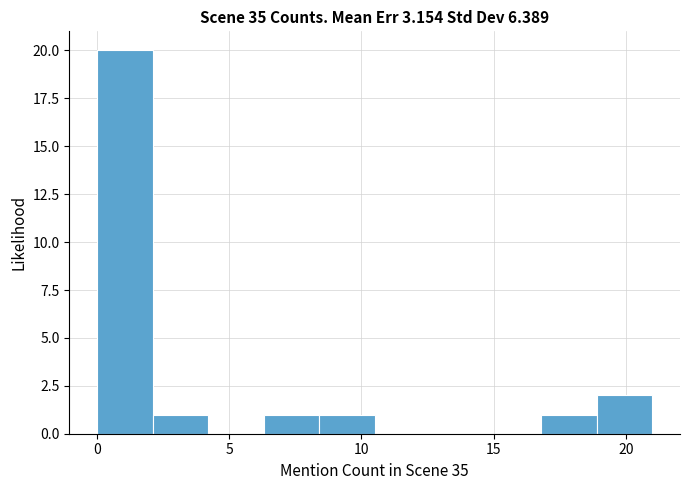

What is the height of the bar covering 16.8 to 18.9 on the x-axis? Neither the bar edges nor the heights are printed on the chart, so give them approximately, as read against the axes.

1